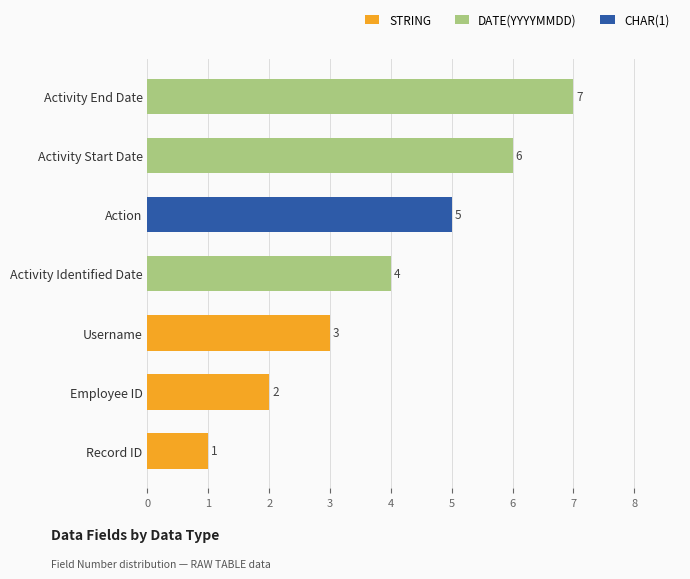

What value does the DATE(YYYYMMDD) series have at Activity Identified Date?

4